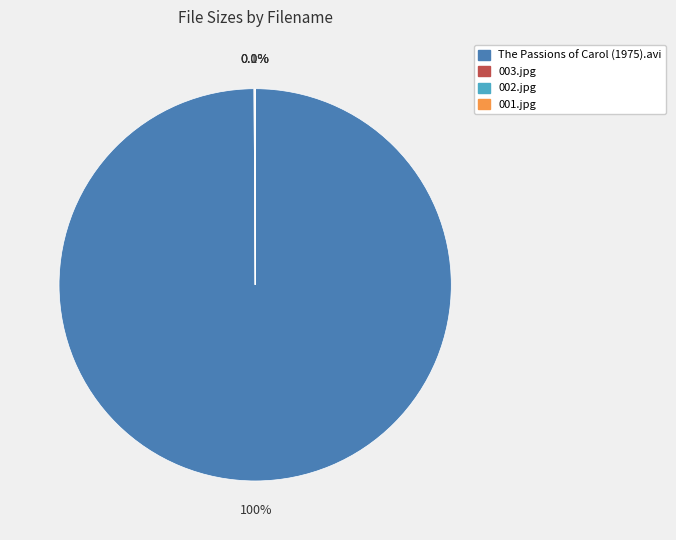

Which slice is the largest?

The Passions of Carol (1975).avi